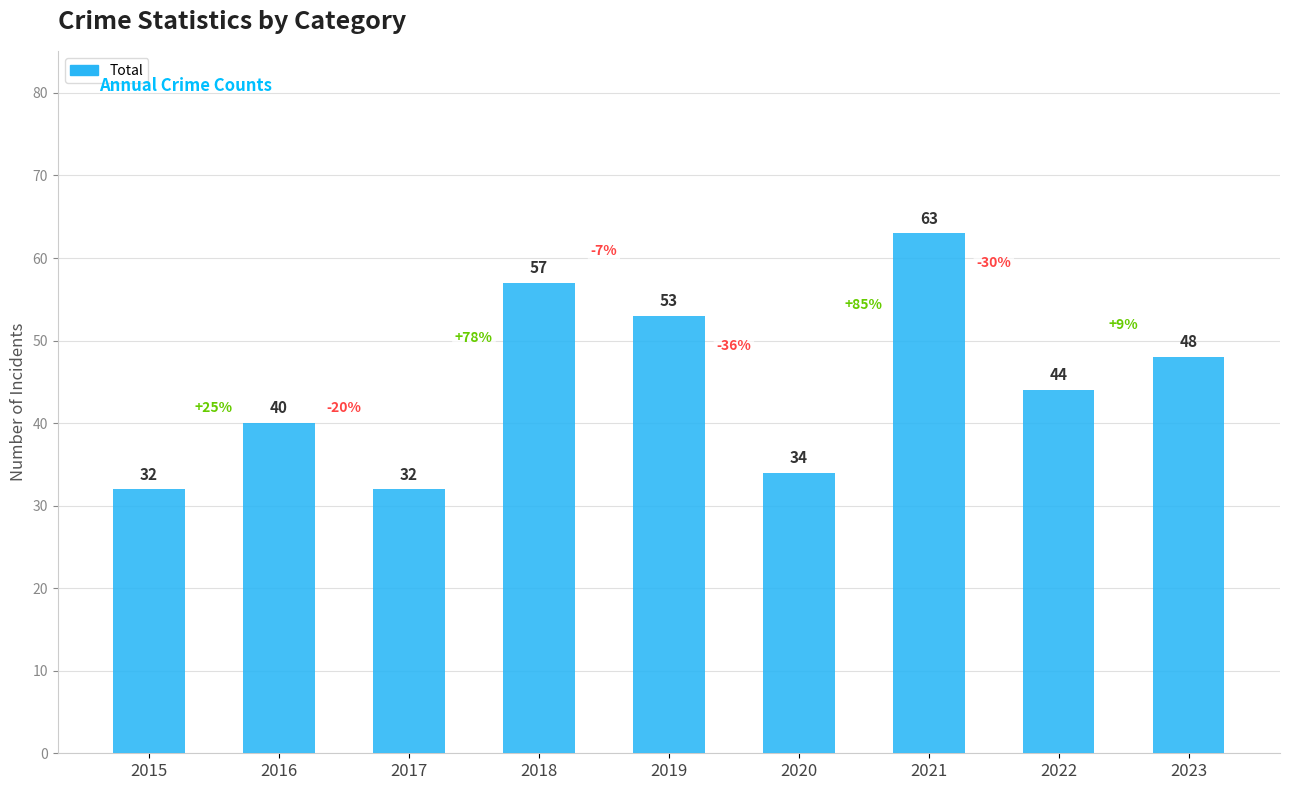

What is the greatest value displayed?

63